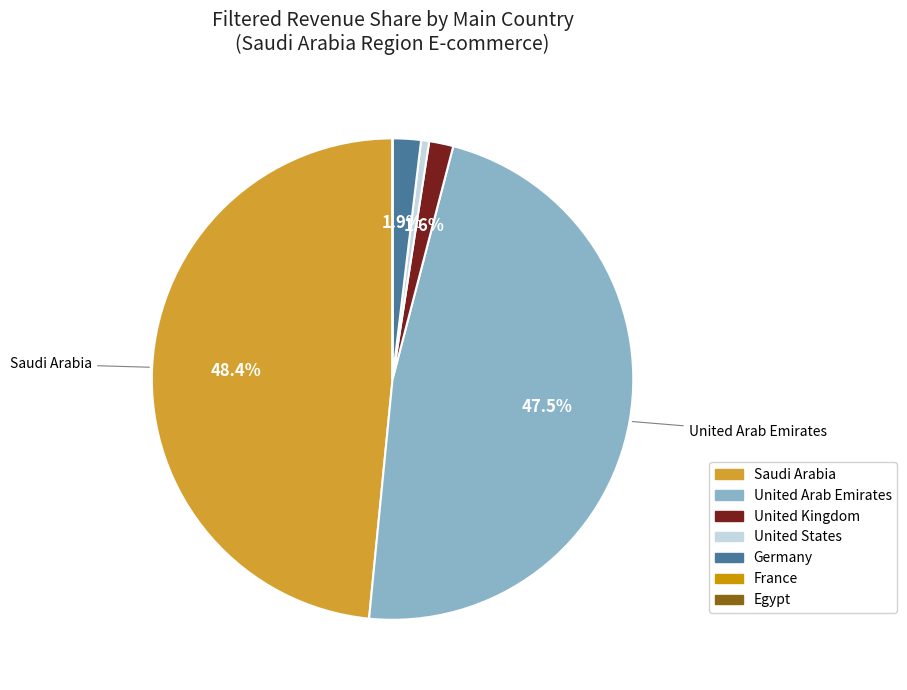

Which slice is the largest?

Saudi Arabia